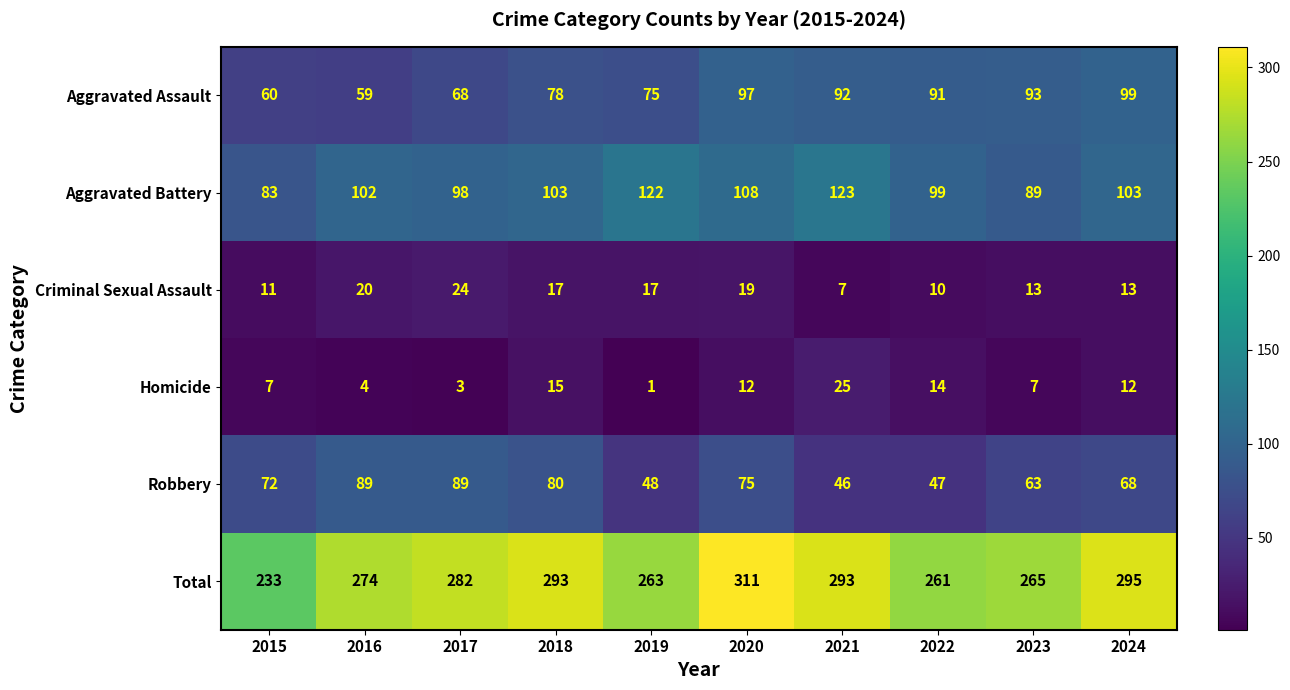

How many series are shown in this chart?

6